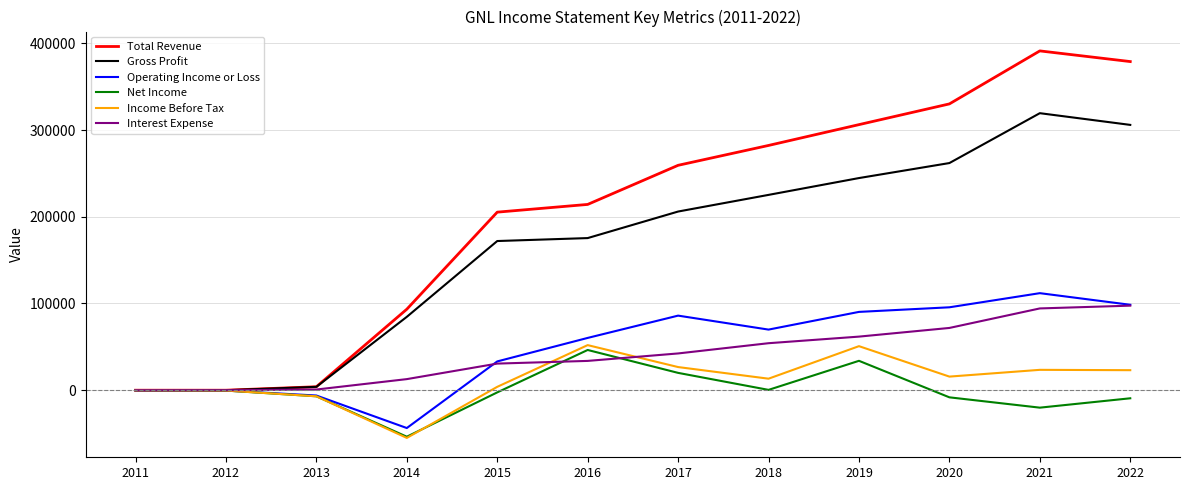

What is the smallest value displayed?

-55000